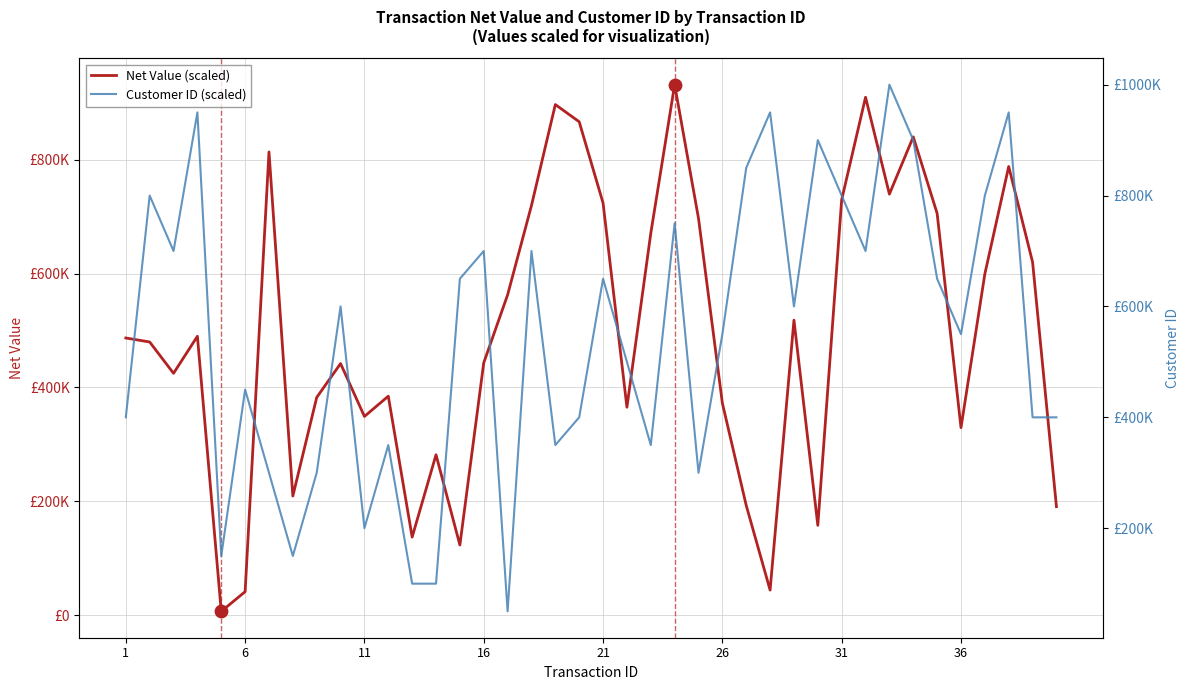

Is the value of Customer ID (scaled) at 8 greater than the value of Net Value (scaled) at 20?

No